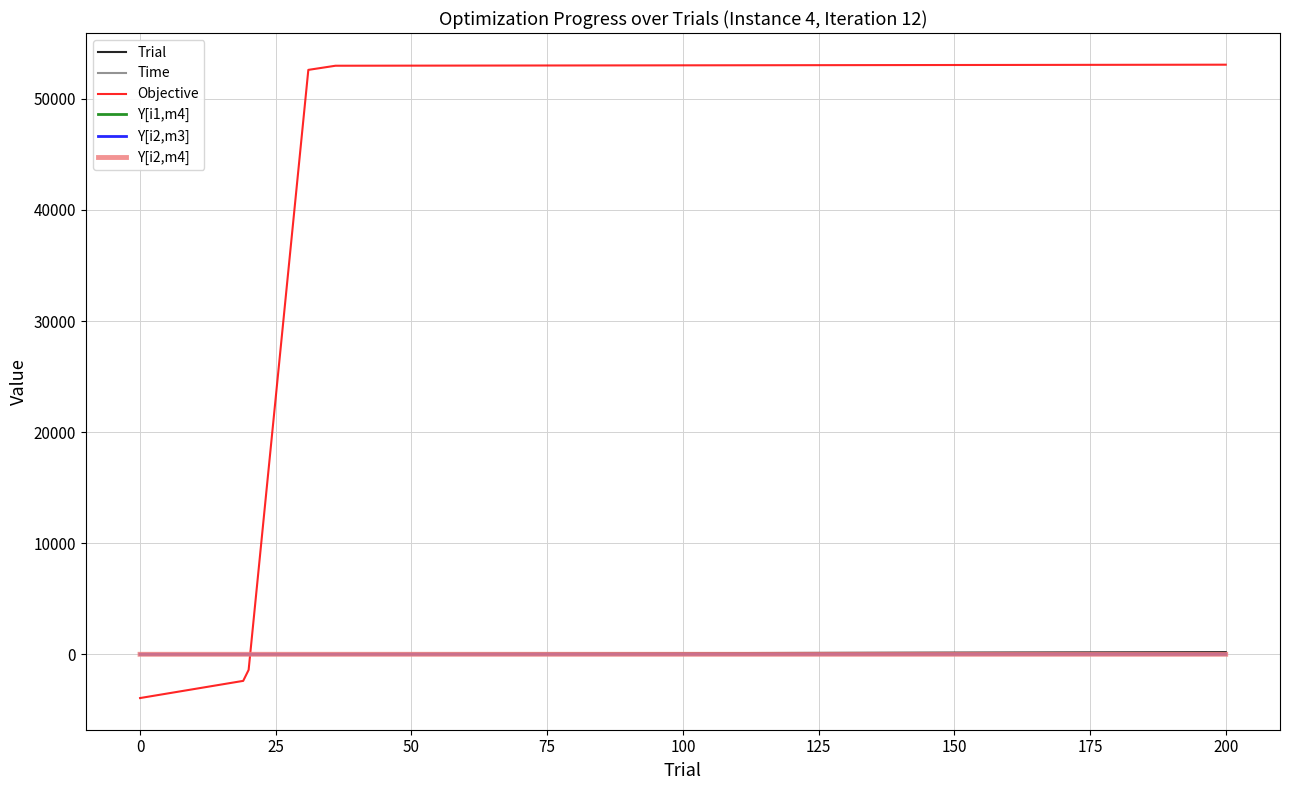

Which series has the largest total across all categories?

Objective